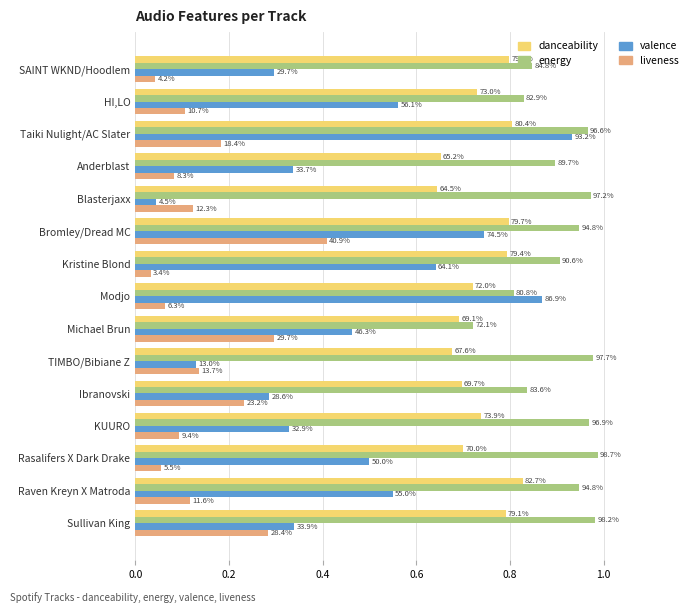

Rank the series by their average value, from lowest to highest.

liveness, valence, danceability, energy